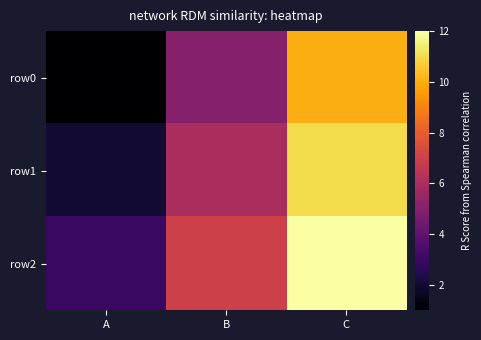

Which has a higher value, B or C?

C